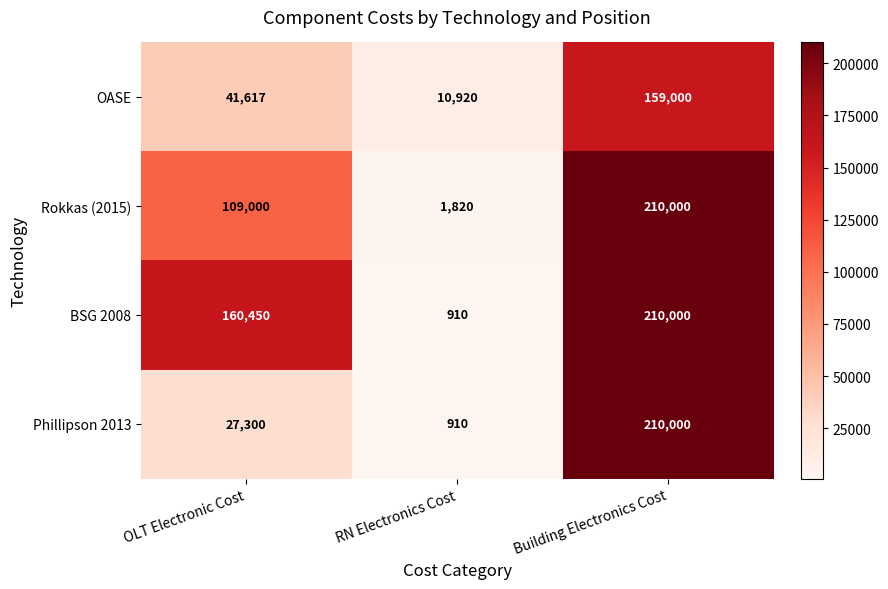

Is it true that BSG 2008 equals 1267 at RN Electronics Cost?

False